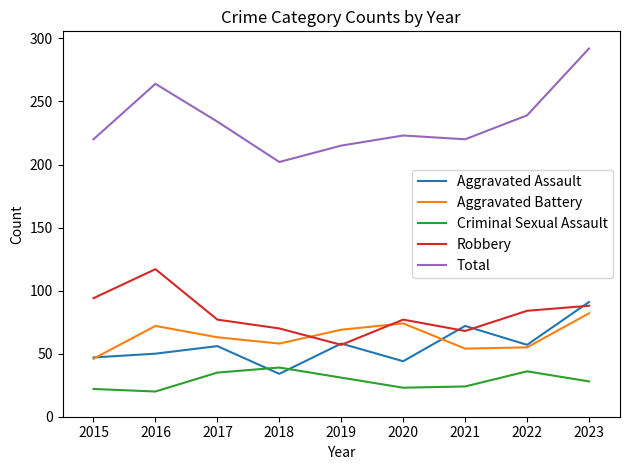

What is the difference between the Criminal Sexual Assault values at 2019 and 2021?

7